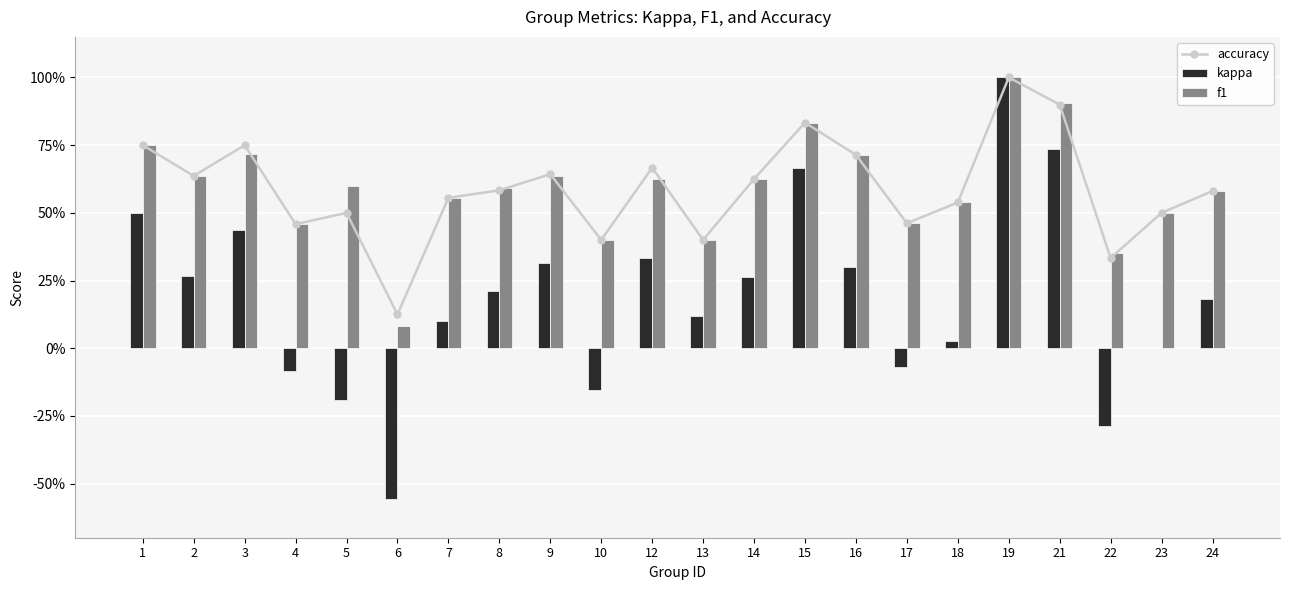

Reading left to right, what are all the values shown in this chart?

accuracy: 0.8	0.6	0.8	0.5	0.5	0.1	0.6	0.6	0.6	0.4	0.7	0.4	0.6	0.8	0.7	0.5	0.5	1.0	0.9	0.3	0.5	0.6
kappa: 0.5	0.3	0.4	-0.1	-0.2	-0.6	0.1	0.2	0.3	-0.2	0.3	0.1	0.3	0.7	0.3	-0.1	0.0	1.0	0.7	-0.3	0.0	0.2
f1: 0.8	0.6	0.7	0.5	0.6	0.1	0.6	0.6	0.6	0.4	0.6	0.4	0.6	0.8	0.7	0.5	0.5	1.0	0.9	0.4	0.5	0.6